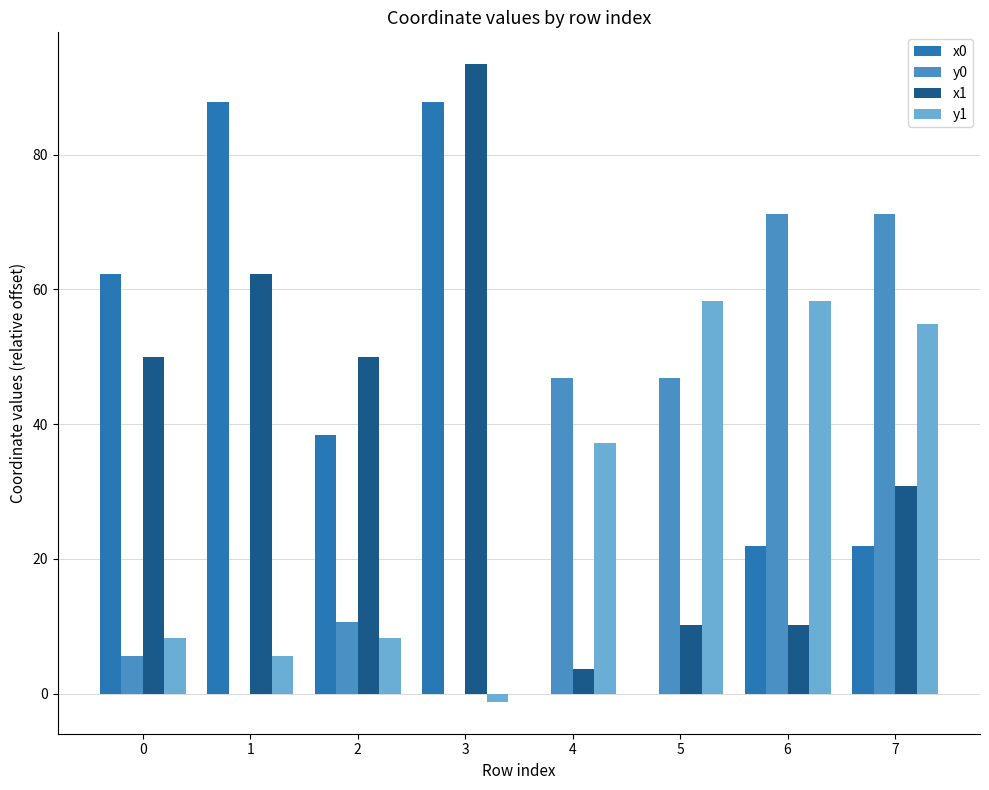

Does the chart contain stacked bars?

No